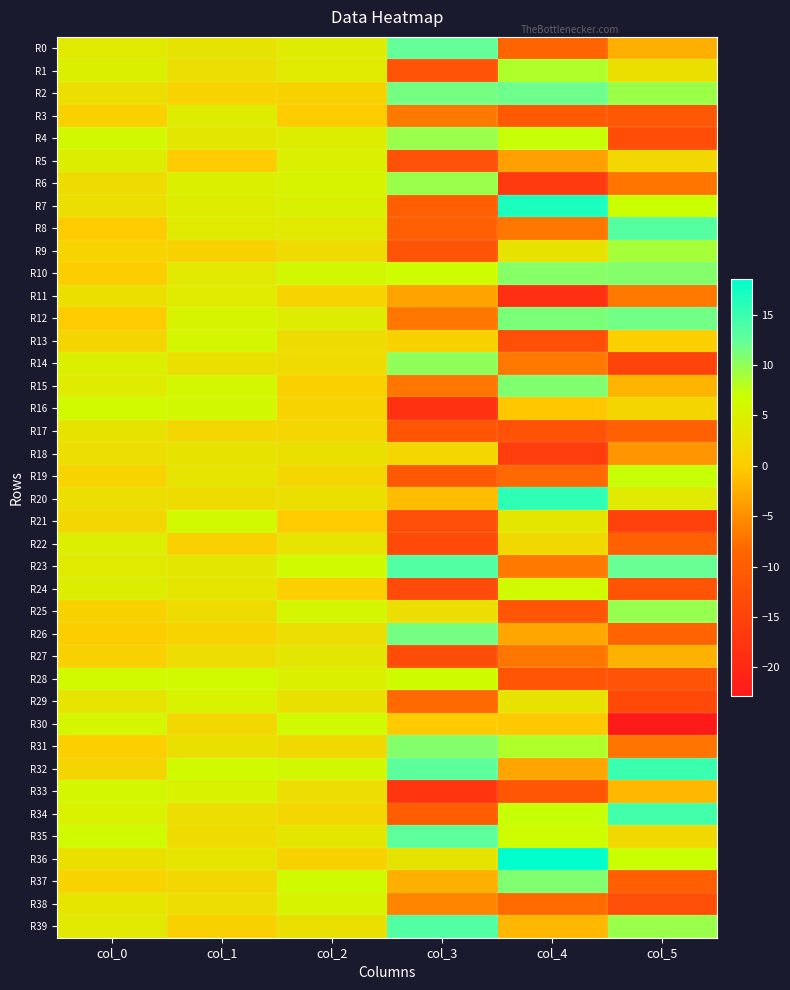

At which category is the sum across all series the highest?

col_1